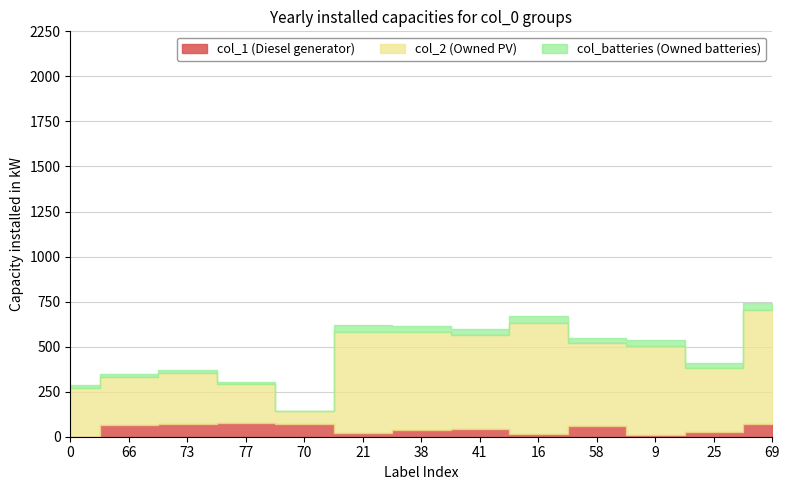

How many values in the col_1 series are below 41?

6